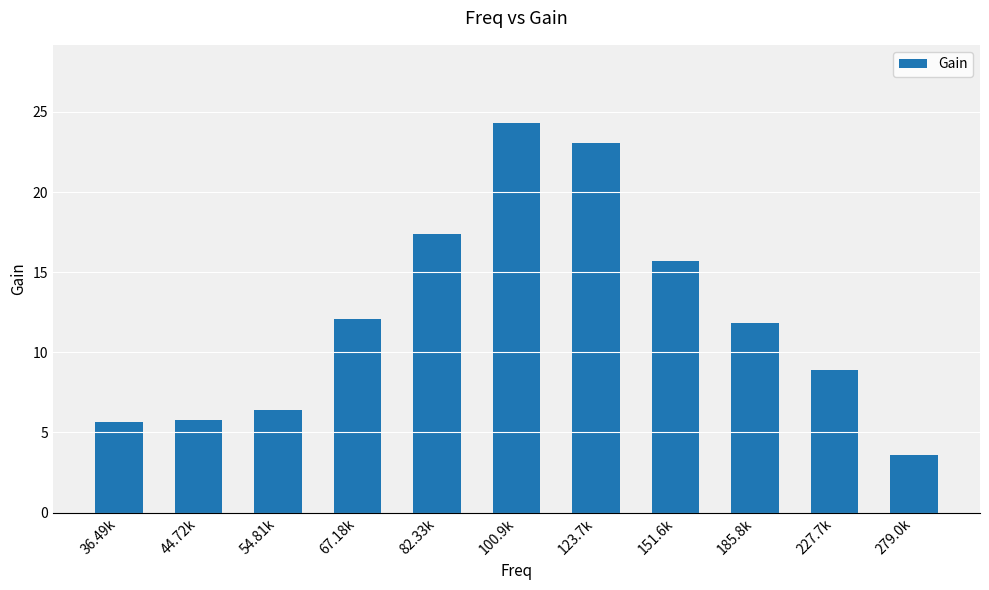

At which category does the chart reach its minimum across all series?

279.0k